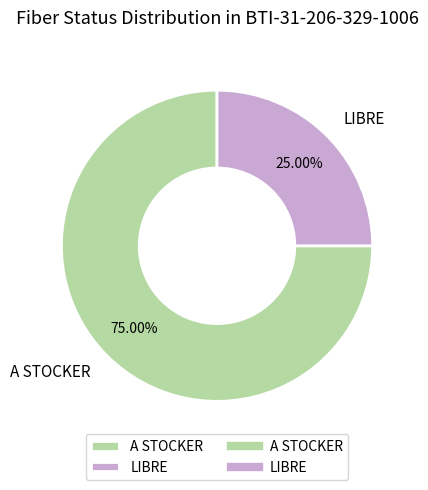

To the nearest percent, what is the combined percentage of A STOCKER and LIBRE?

100%